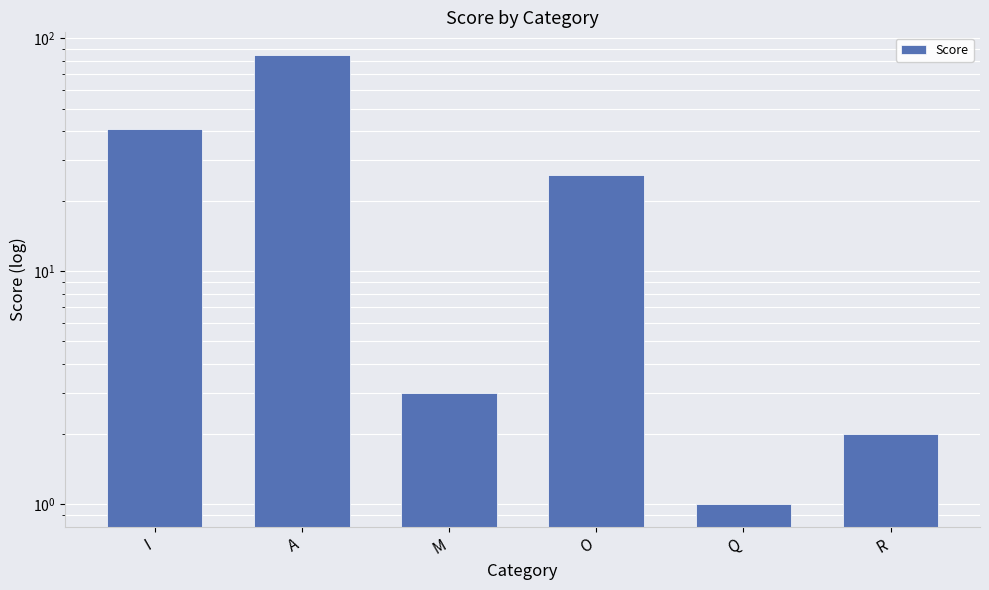

What is the sum of all values?

158